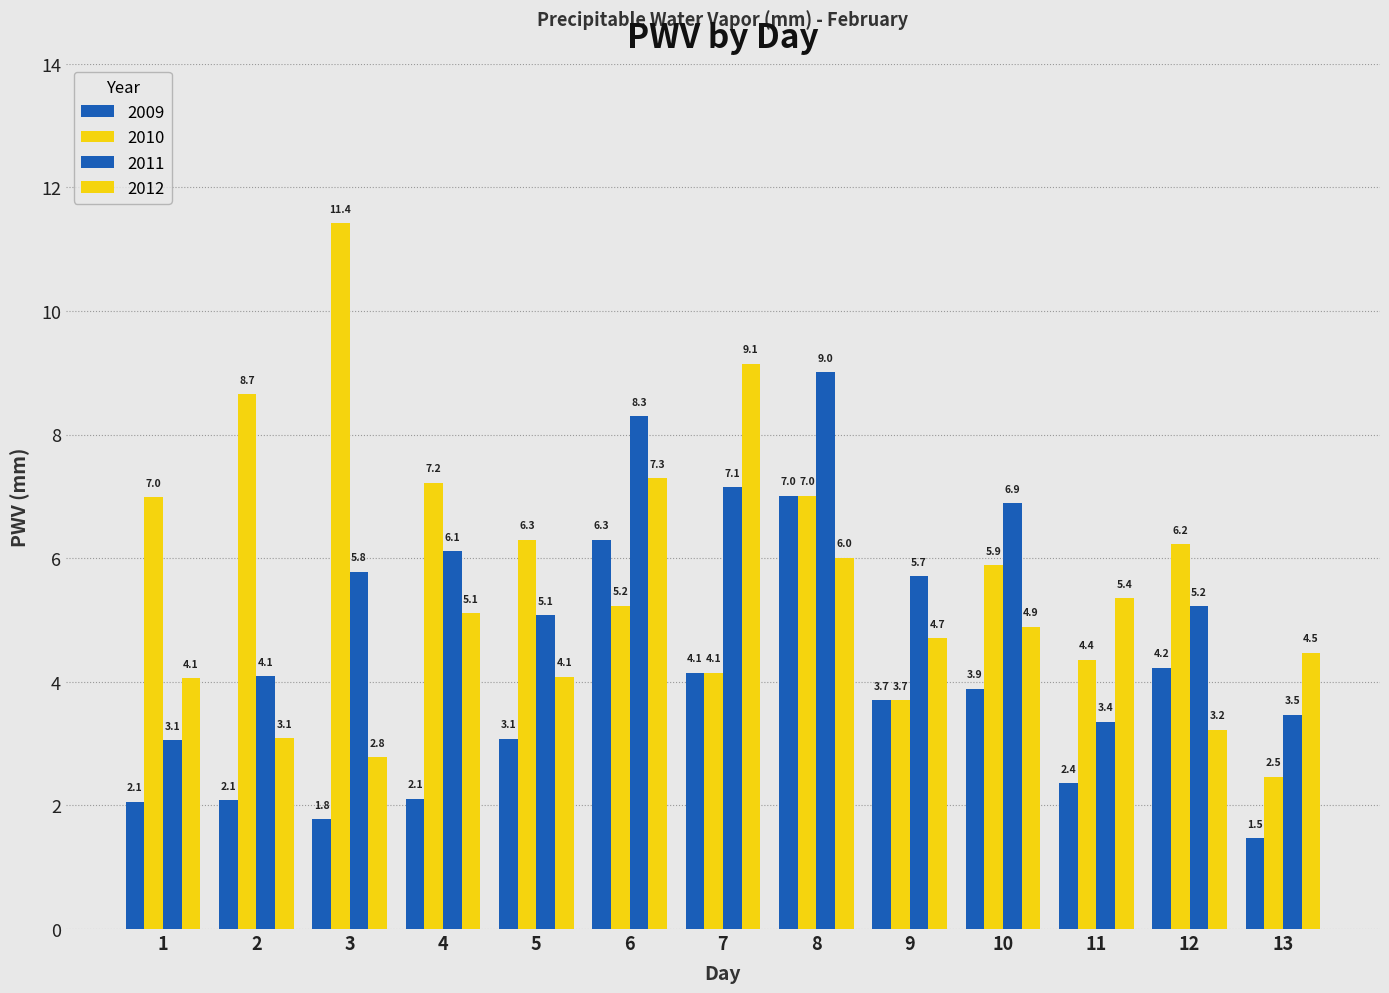

How many data points in 2012 are above 4?

10